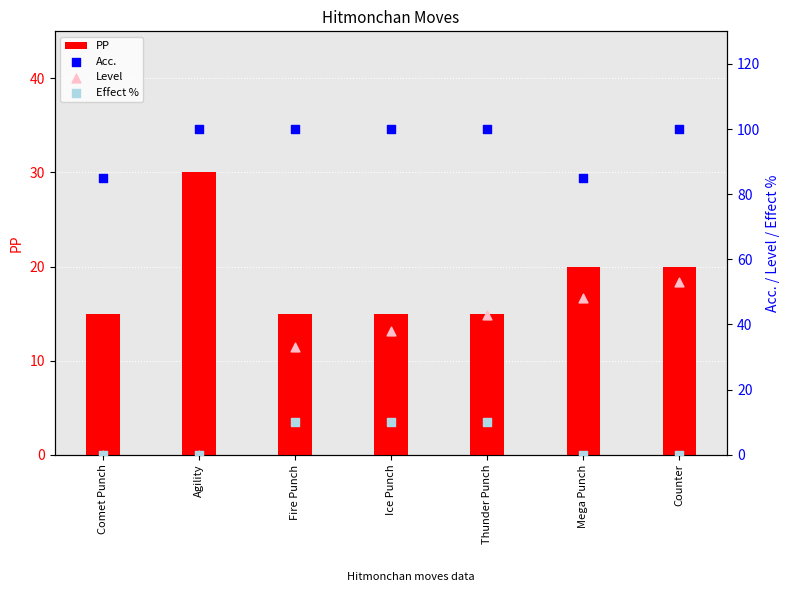

Which series has the largest total across all categories?

Acc.